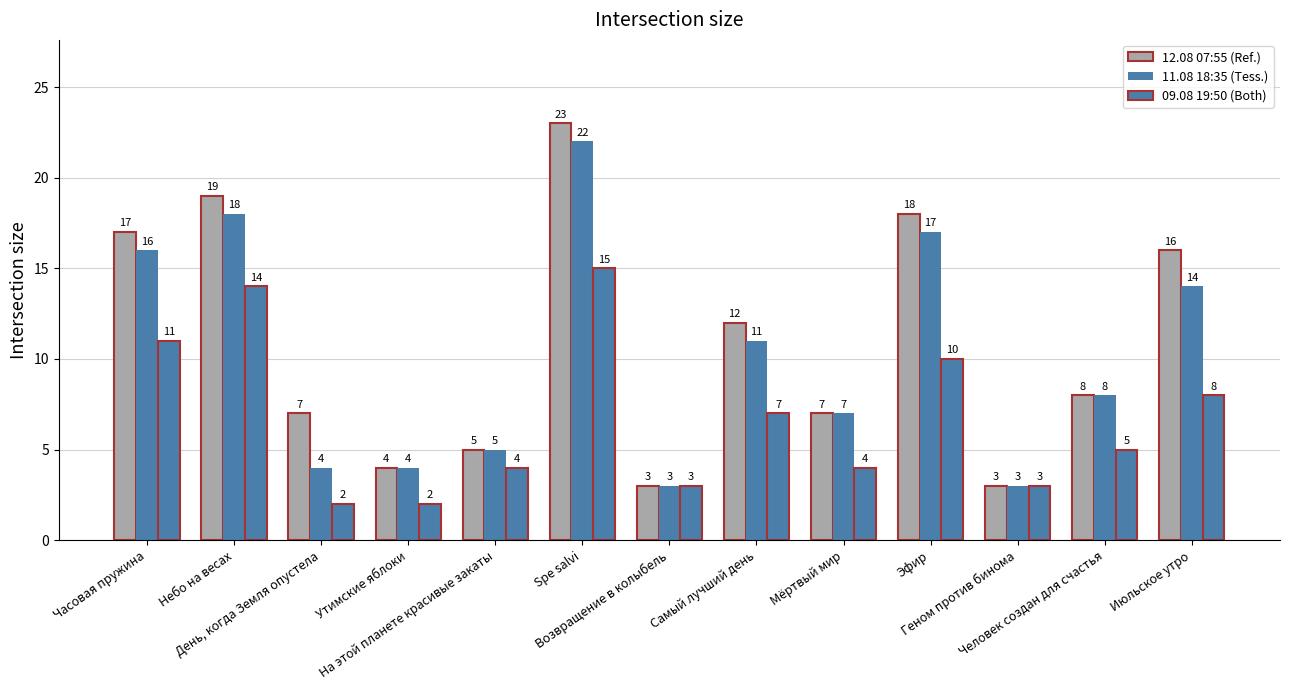

Are the bars grouped side by side (vs. stacked)?

Yes